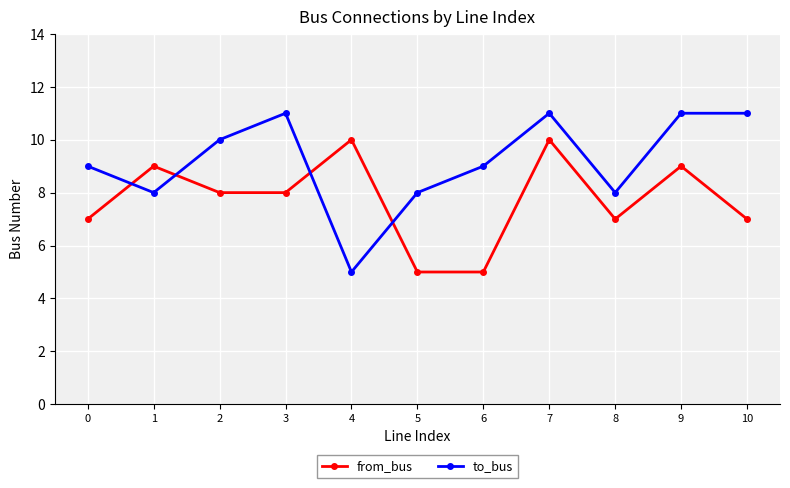

At 9, list the series in order from largest to smallest.

to_bus, from_bus